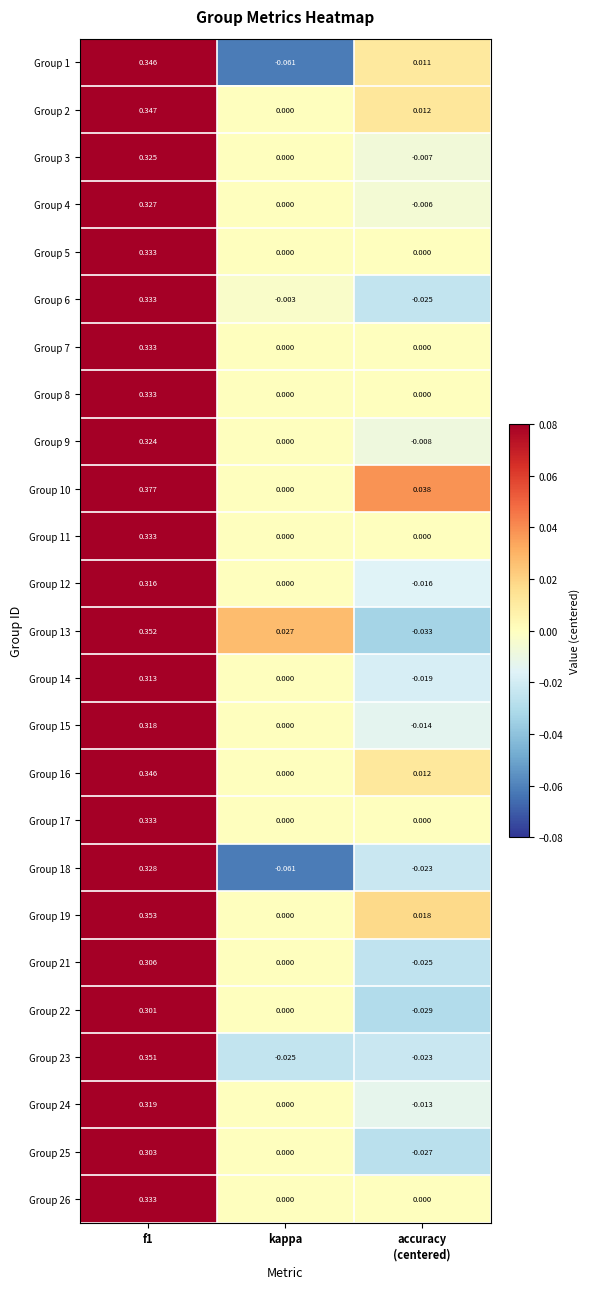

Is the value of Group 8 at f1 greater than the value of Group 14 at kappa?

Yes